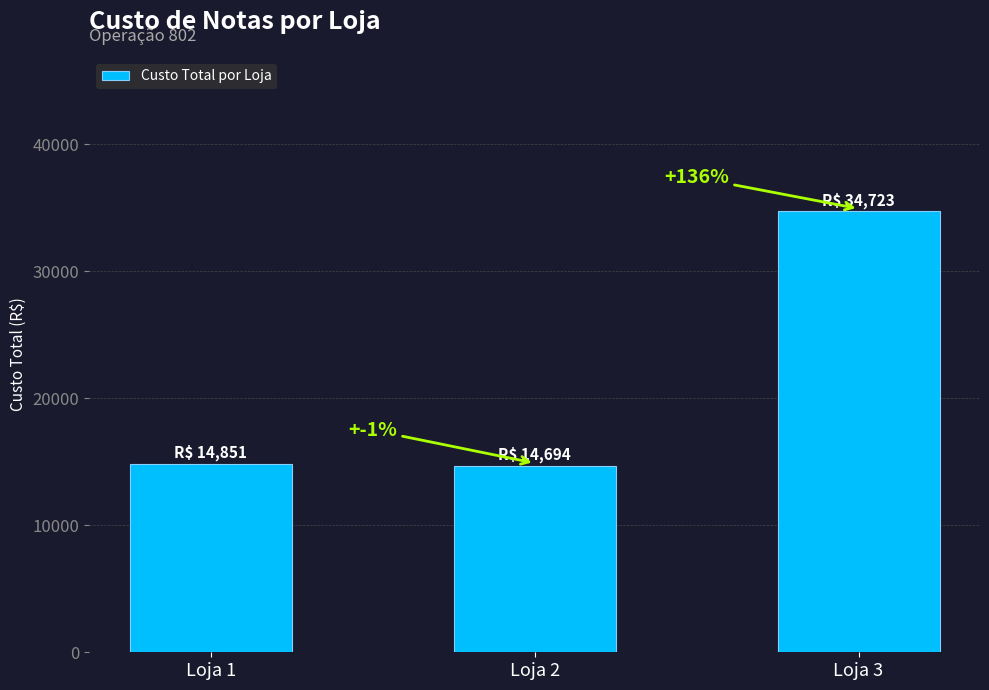

Is it true that the value at Loja 2 is 20972.8?

False